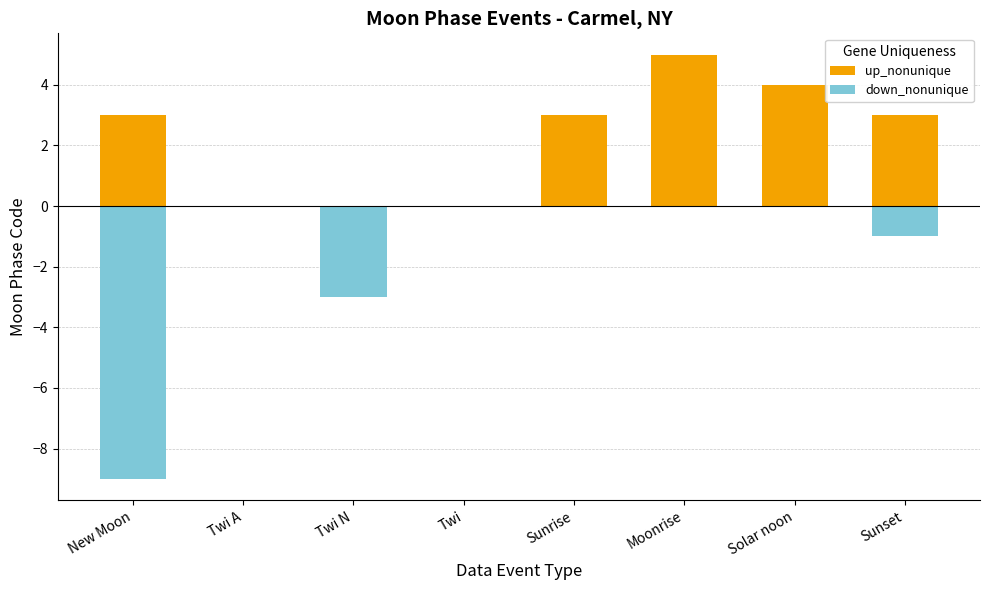

The value of up_nonunique at New Moon is 4. True or false?

False